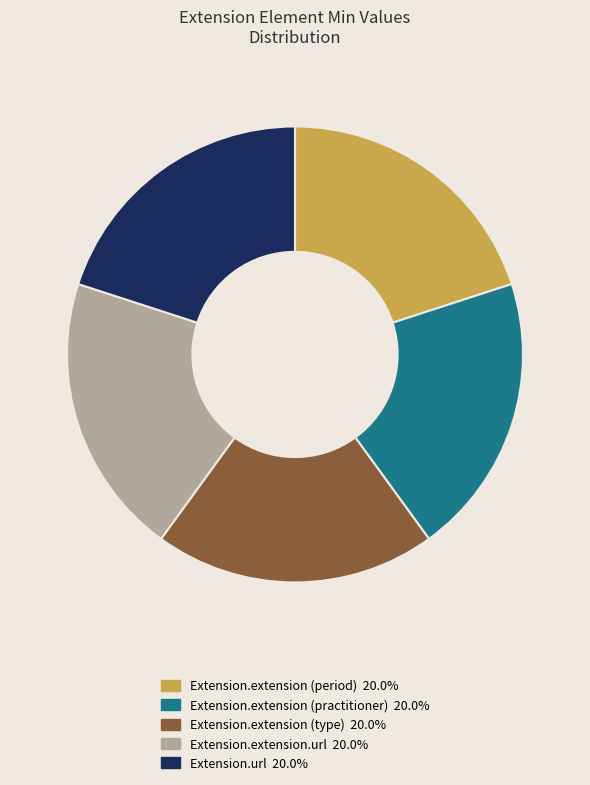

Is there a majority slice in this chart?

No